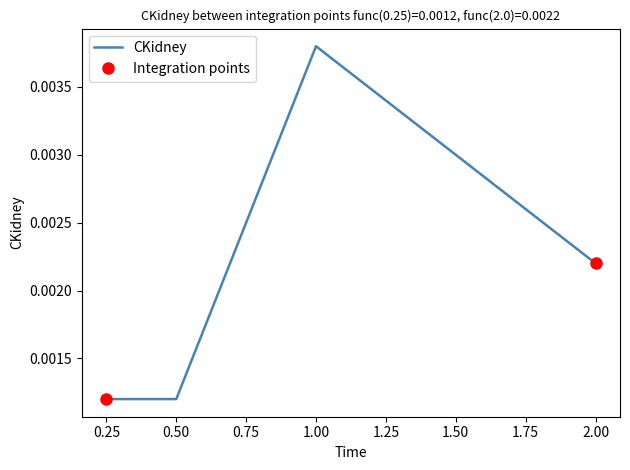

True or false: the data has more than 1 interior local peaks.

False